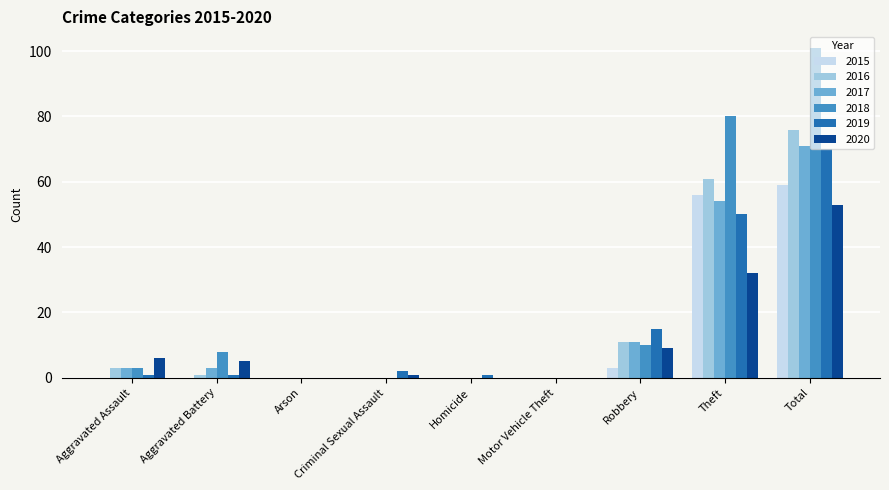

What is the sum of the 2018 values at Motor Vehicle Theft and Total?

101